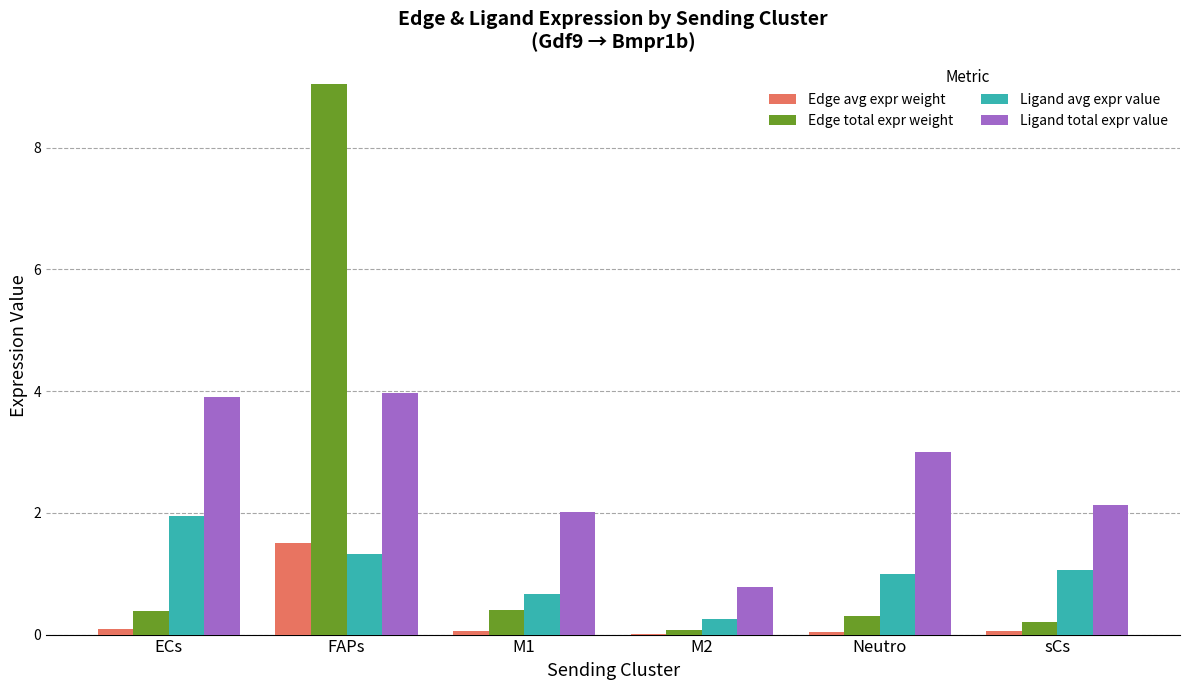

Which category has the highest value in the Ligand avg expr value series?

ECs